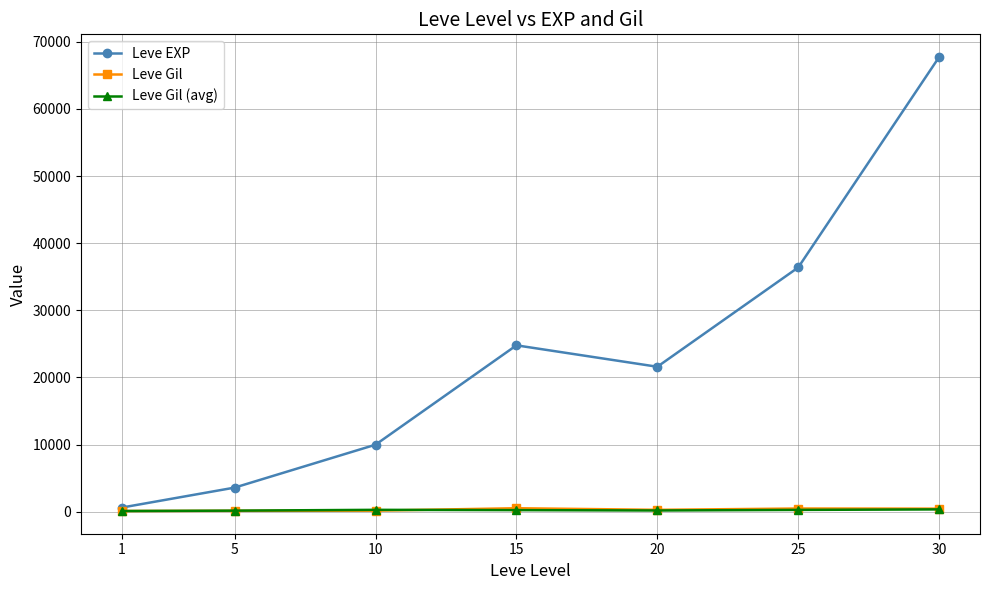

Between 10 and 20, which series saw the biggest shift?

Leve EXP